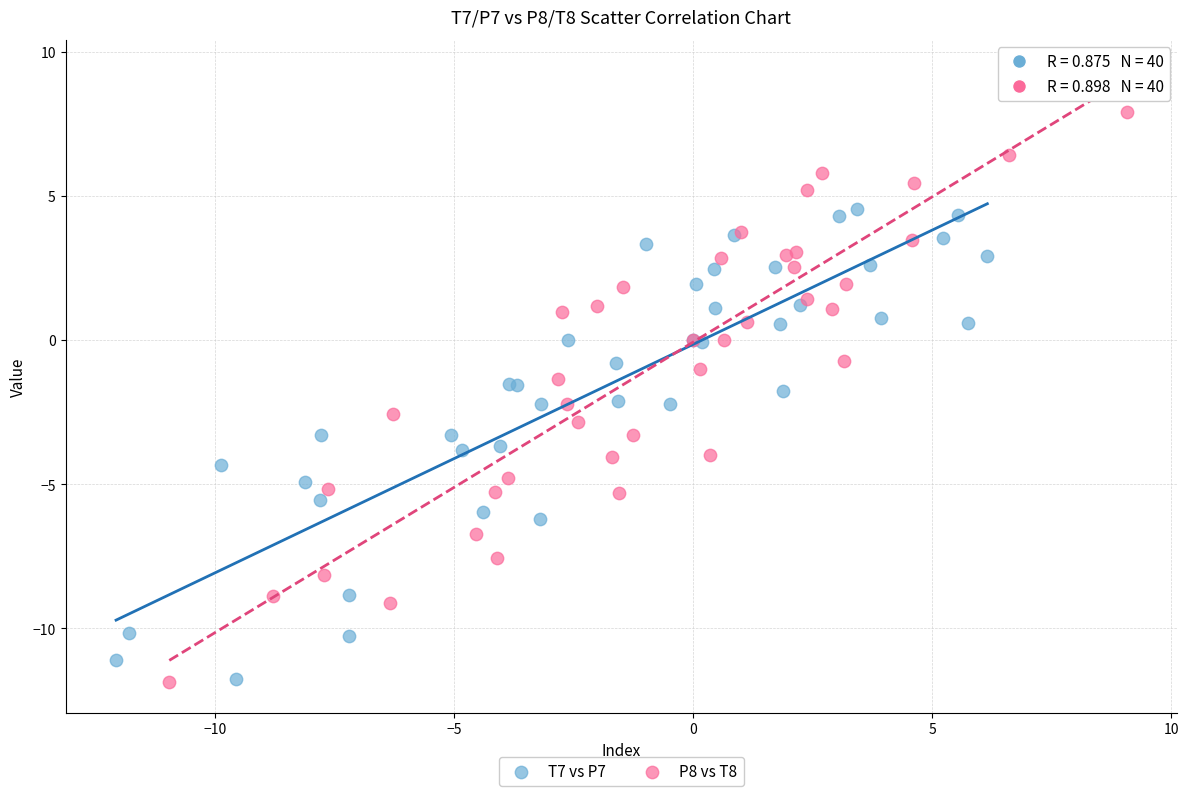

Which series has the largest Y range (max minus min)?

P8 vs T8